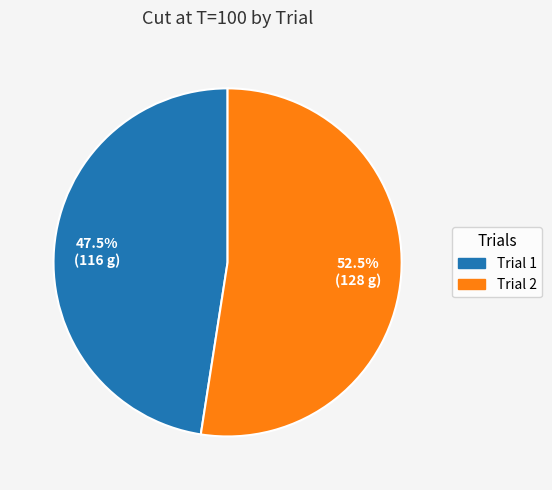

What portion of the pie excludes Trial 2?

47.5%